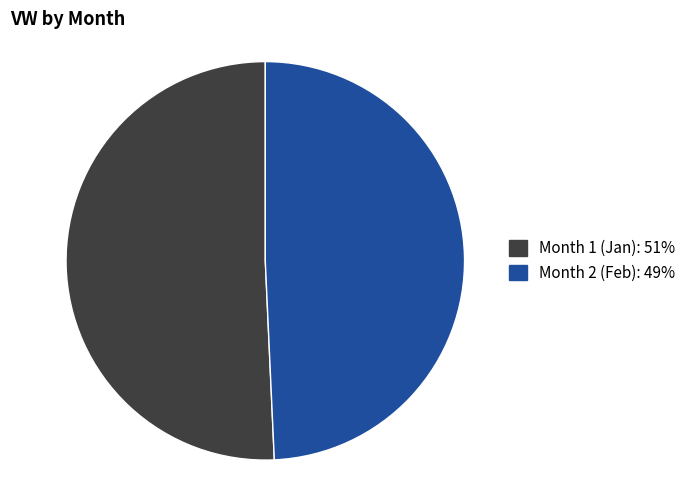

Is there a majority slice in this chart?

Yes